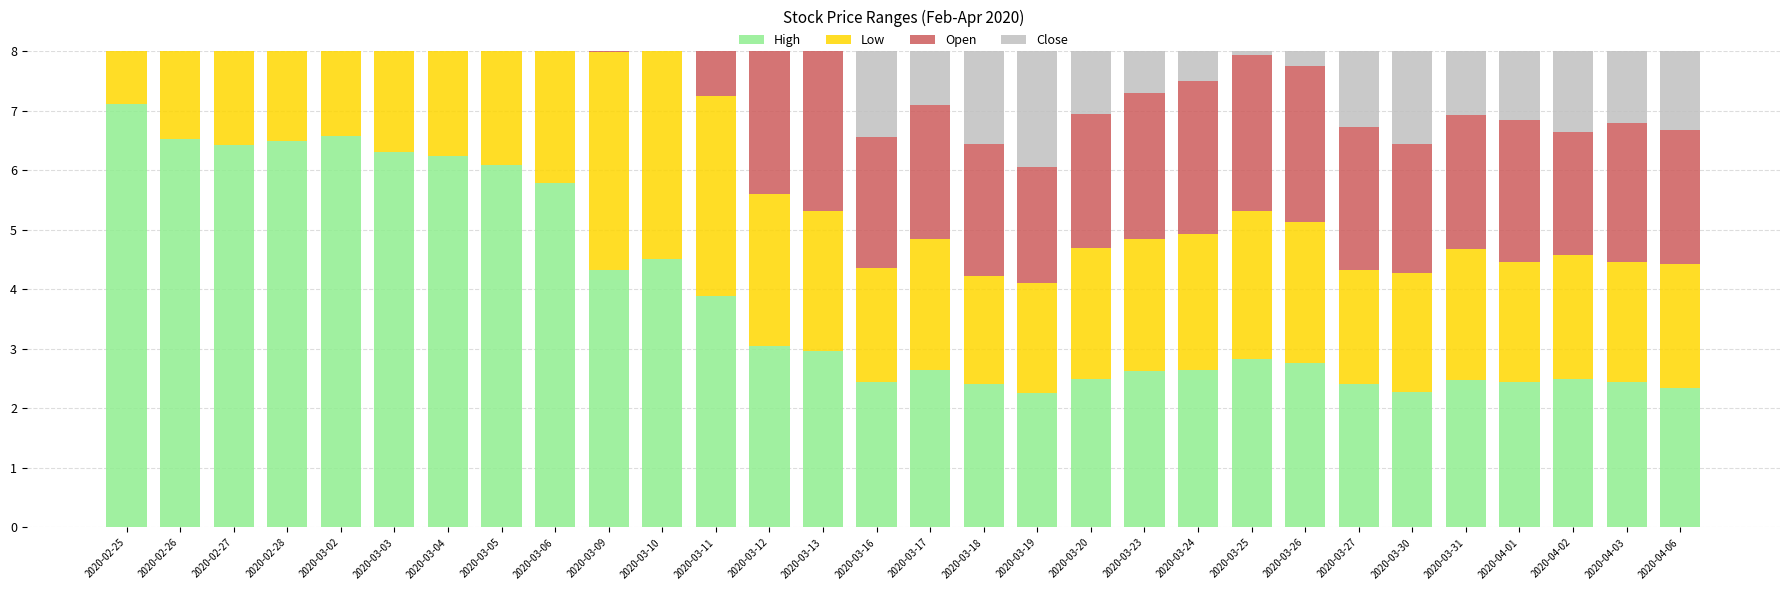

Where does the Low series first go above 2?

2020-02-25